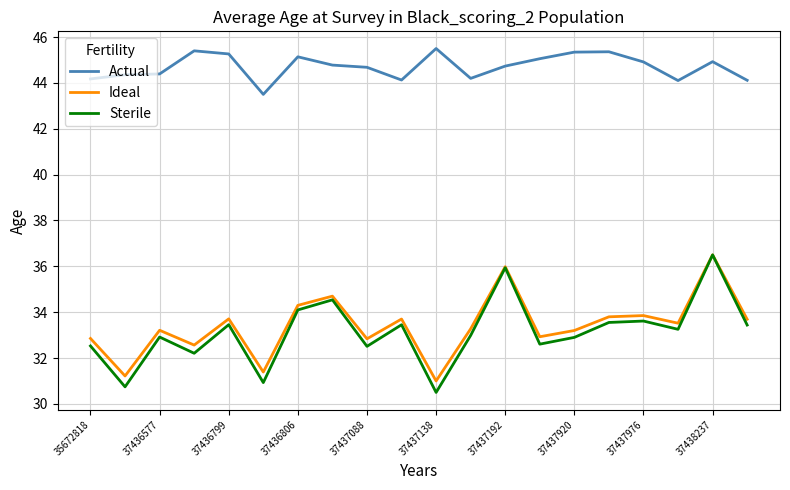

Is this an area chart (filled region under the line)?

No